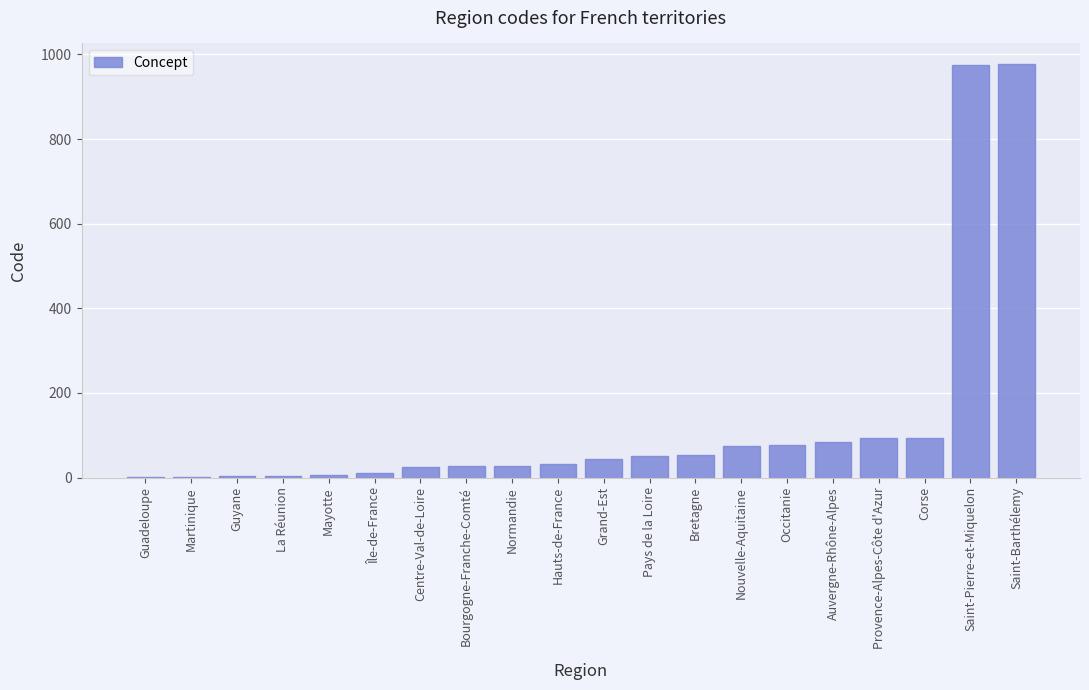

What is the greatest value displayed?

977